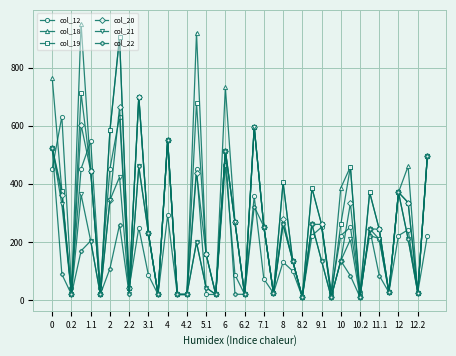

True or false: col_20 has more than 2 points higher than both neighbors.

True